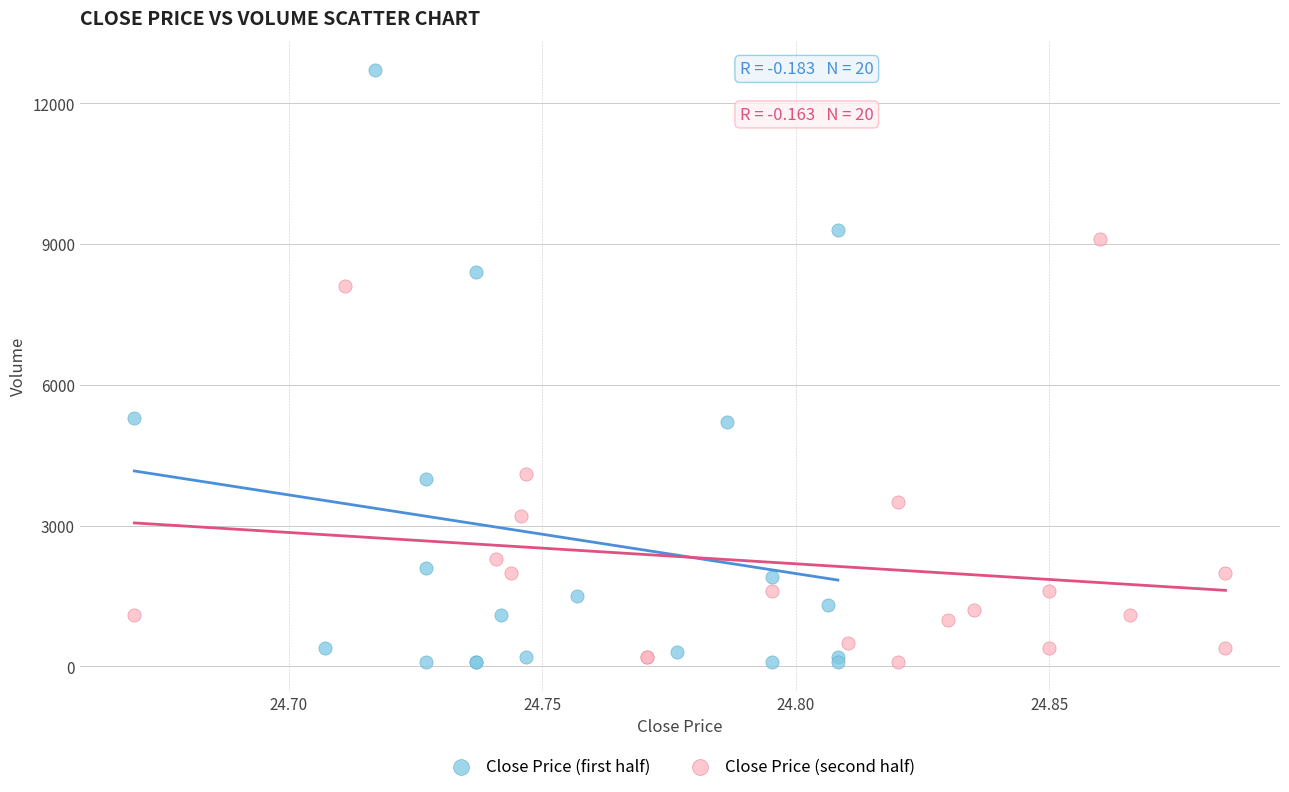

Which series has the widest spread of Y values?

Close Price (first half)